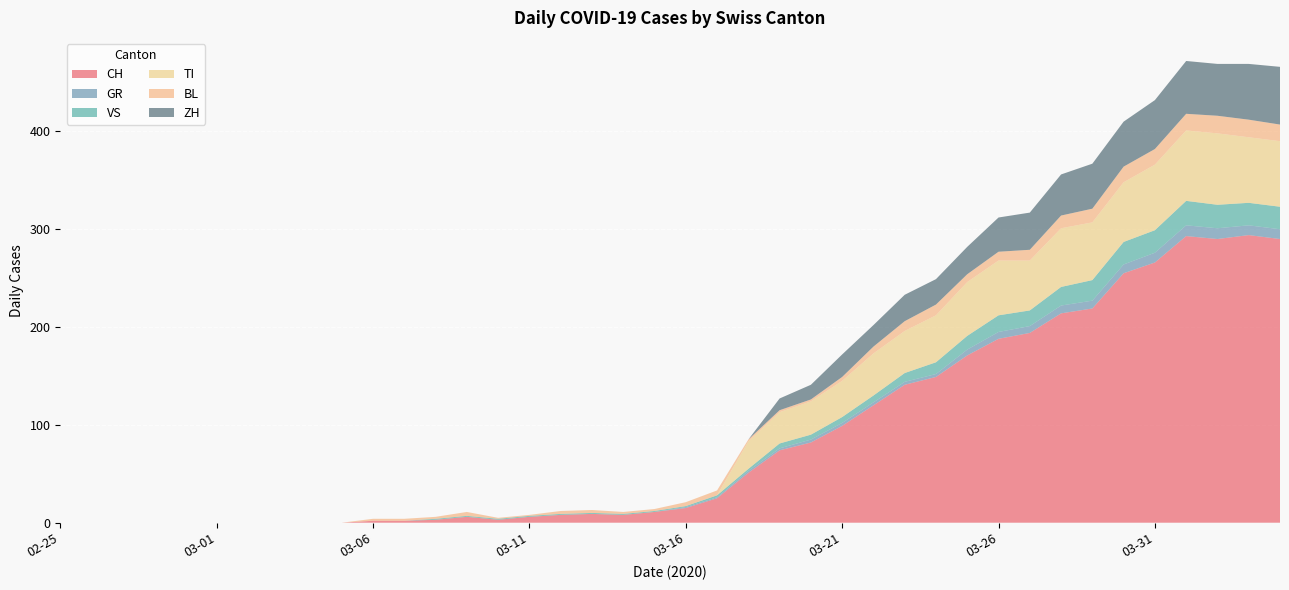

Reading right to left, what are all the values shown in this chart?

CH: 290	294	290	293	266	255	219	214	194	188	171	149	141	120	99	82	74	51	25	15	11	8	9	8	6	3	6	3	2	2	0	0	0	0	0	0	0	0	0	0
GR: 10	10	11	11	10	9	8	8	7	7	6	3	3	3	3	3	2	2	1	1	0	0	0	0	0	0	0	0	0	0	0	0	0	0	0	0	0	0	0	0
VS: 23	23	24	25	23	23	21	19	16	17	14	12	9	7	6	5	5	2	2	1	1	1	1	1	1	1	1	1	0	0	0	0	0	0	0	0	0	0	0	0
TI: 67	67	73	72	67	61	59	60	51	56	55	48	43	43	37	34	32	28	0	0	0	0	0	0	0	0	0	0	0	0	0	0	0	0	0	0	0	0	0	0
BL: 17	18	18	17	16	16	14	13	11	9	8	11	10	7	4	2	2	2	5	4	2	2	3	3	1	1	4	2	2	2	0	0	0	0	0	0	0	0	0	0
ZH: 59	57	53	54	50	46	46	42	38	35	28	26	27	22	23	15	12	0	0	0	0	0	0	0	0	0	0	0	0	0	0	0	0	0	0	0	0	0	0	0